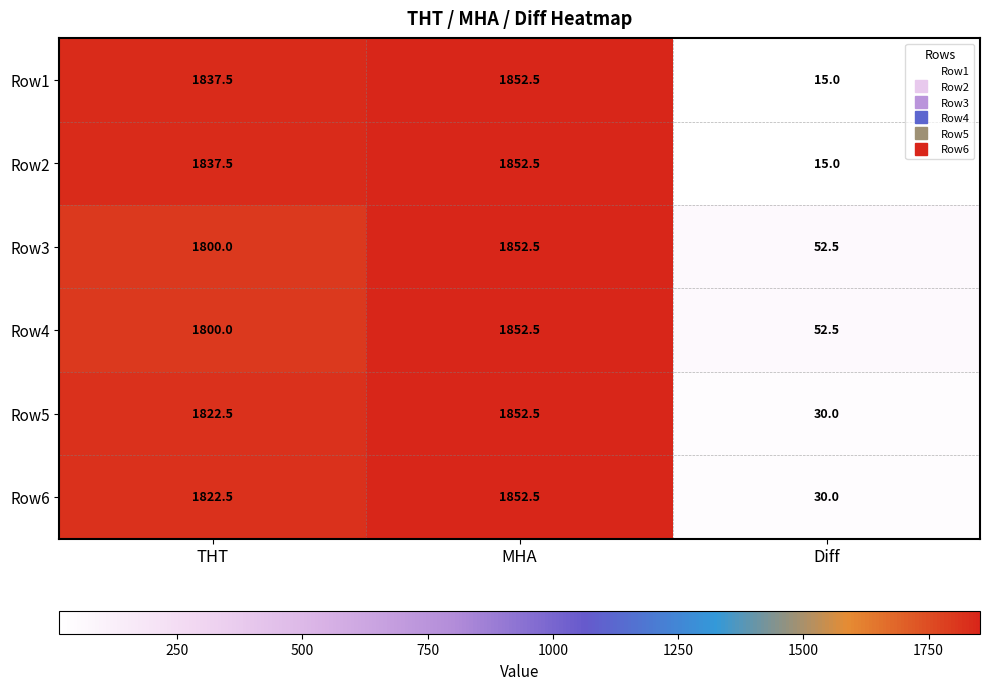

What is the maximum value shown in the chart?

1852.5